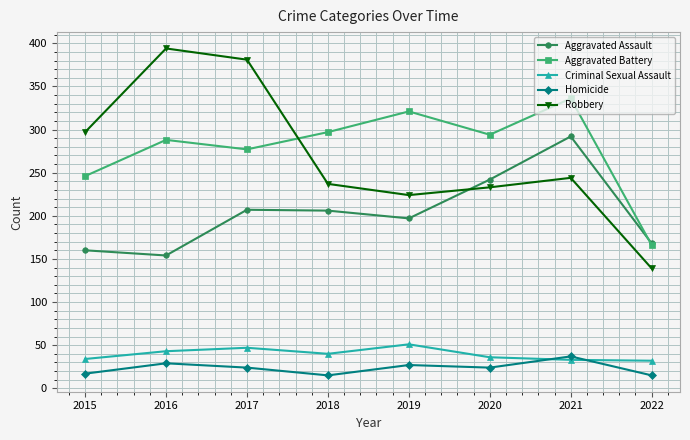

Which series has the widest spread of values?

Robbery